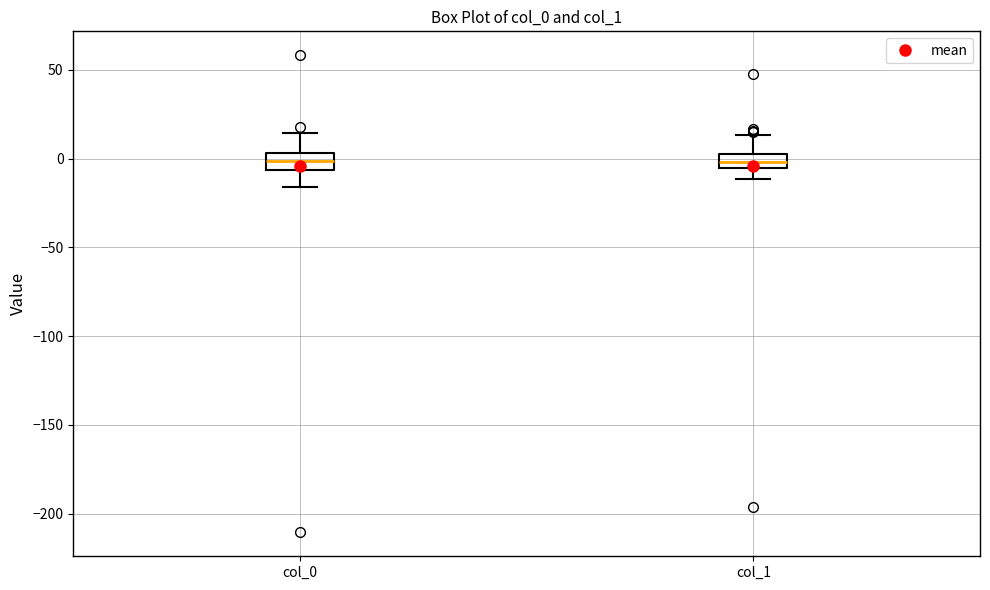

Reading left to right, read every box against the y-axis: the position of its median line, the range the box covers, and the ends of its whiskers. The values are not printed on the chart, so give them approximately, as read against the axis.

col_0: median 0, box -5 to 5, whiskers -15 to 15
col_1: median 0, box -5 to 5, whiskers -10 to 15